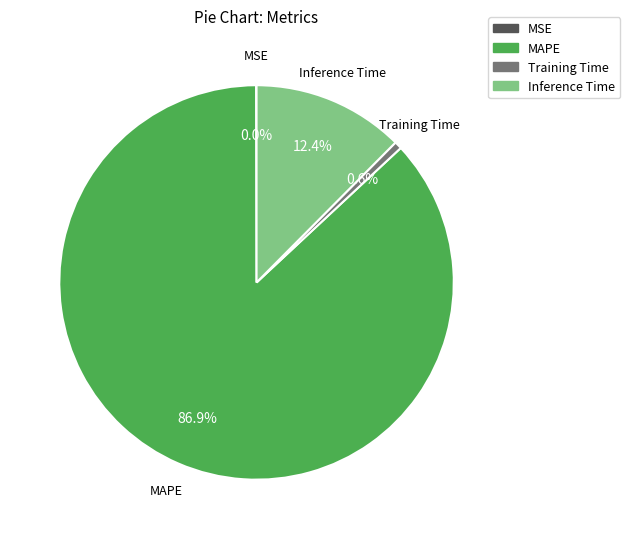

What is the ratio of the value at MAPE to the value at Inference Time?

7.0